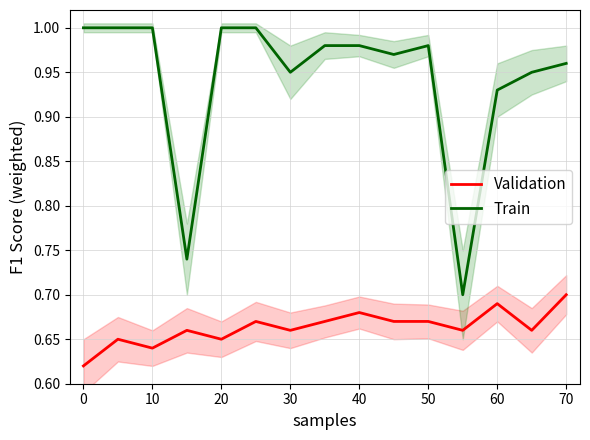

True or false: Train has a value of 1.0 at 20.

True